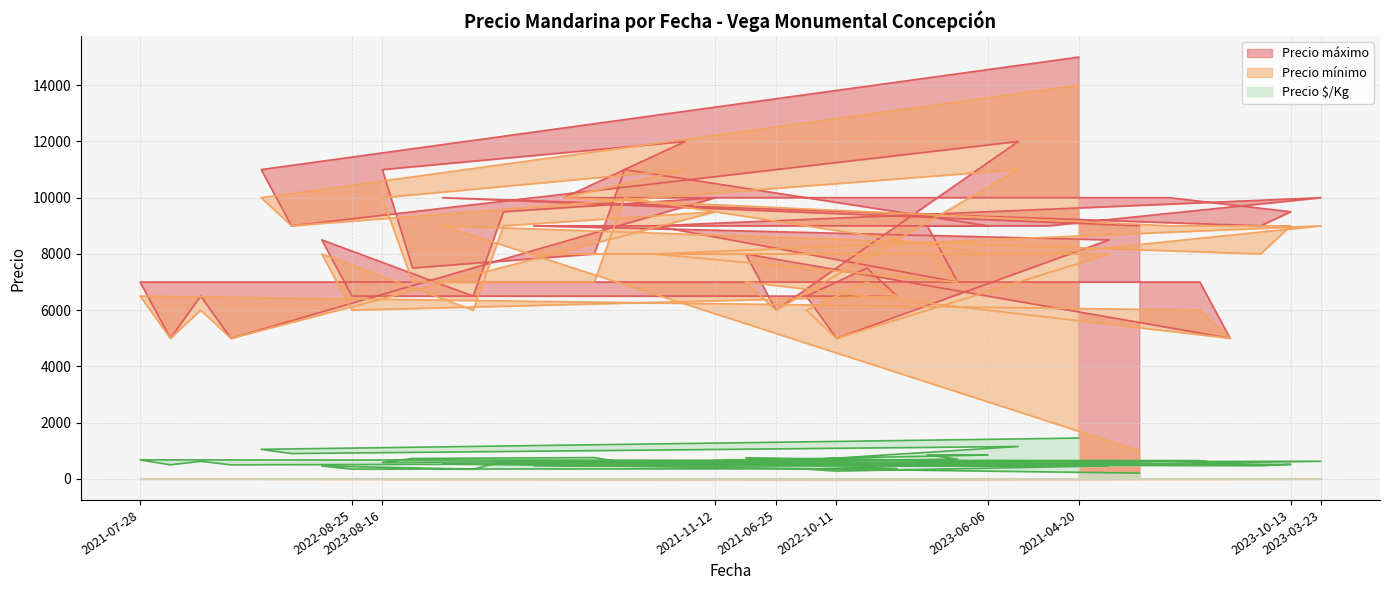

Does the chart have visible grid lines?

Yes